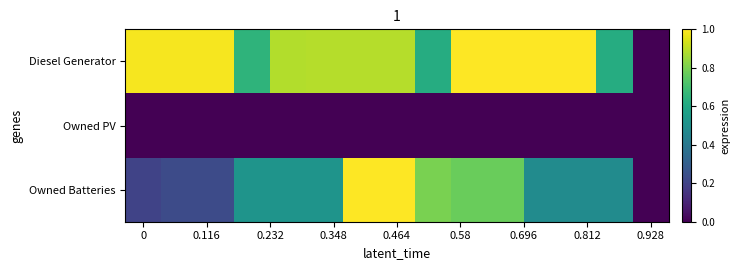

Which series has the largest range (max minus min)?

Diesel Generator